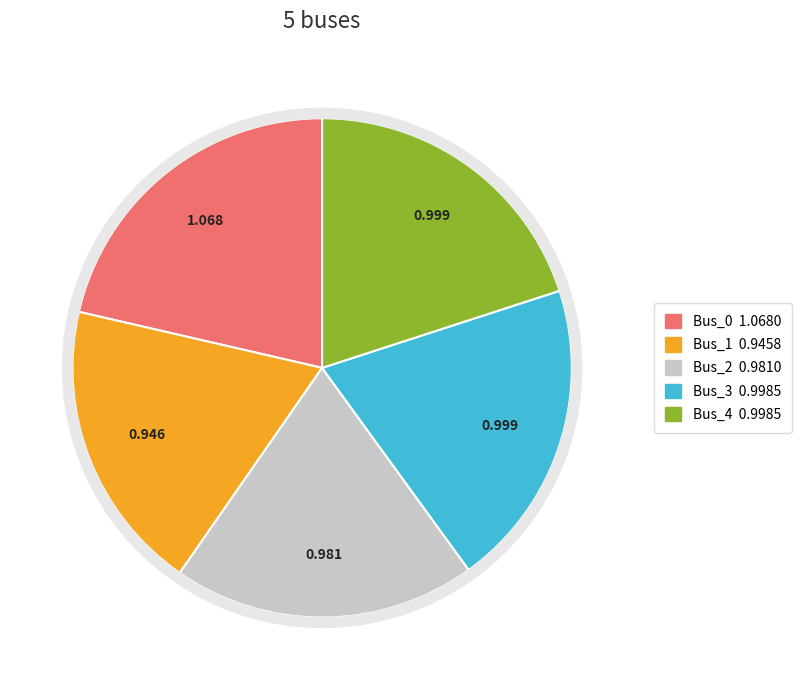

How many segments does this pie chart have?

5